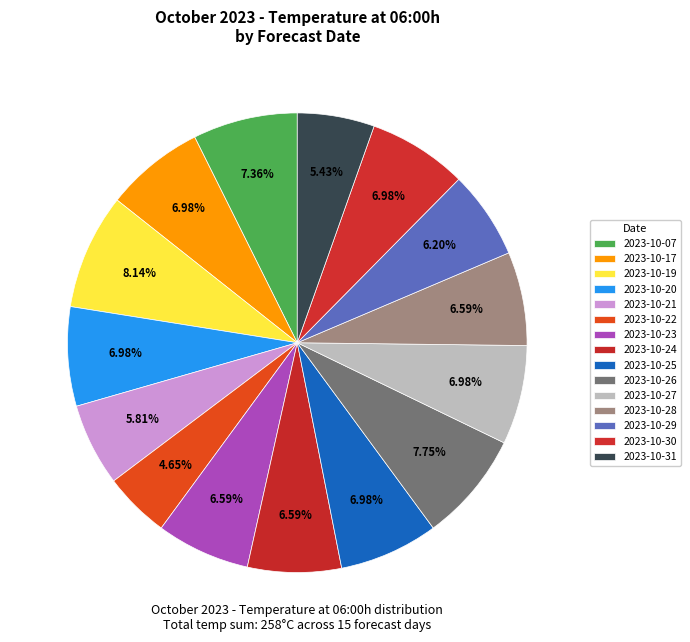

Count the number of slices in the pie.

15